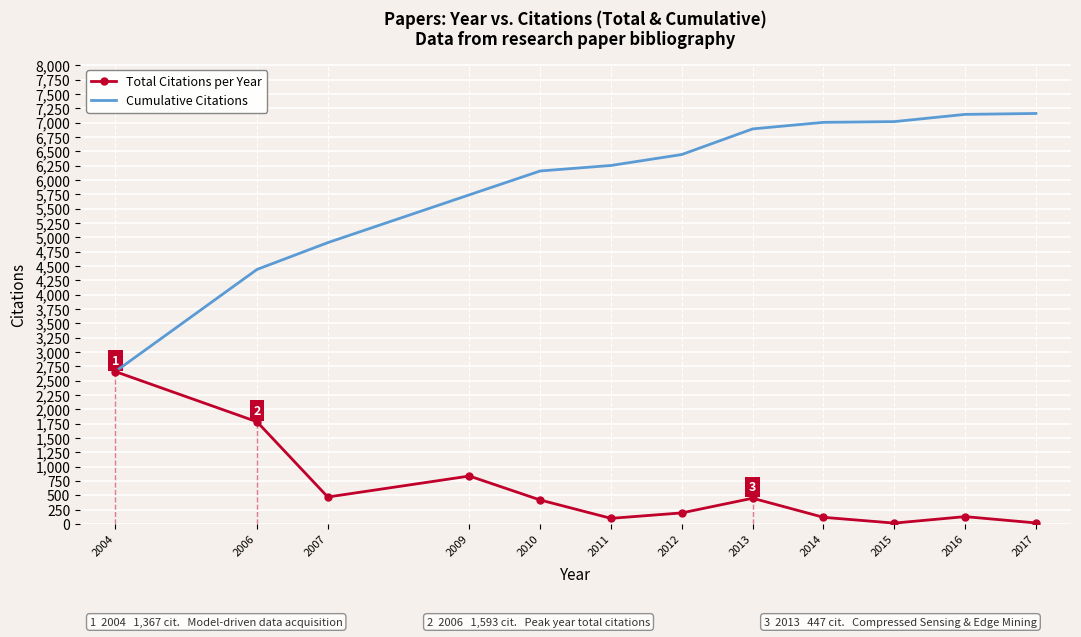

Read the Cumulative Citations value at 2004.

2656